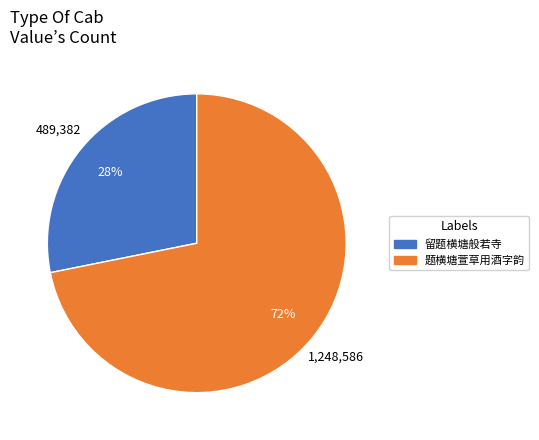

Does 留题横塘般若寺 account for over 50% of the chart?

No